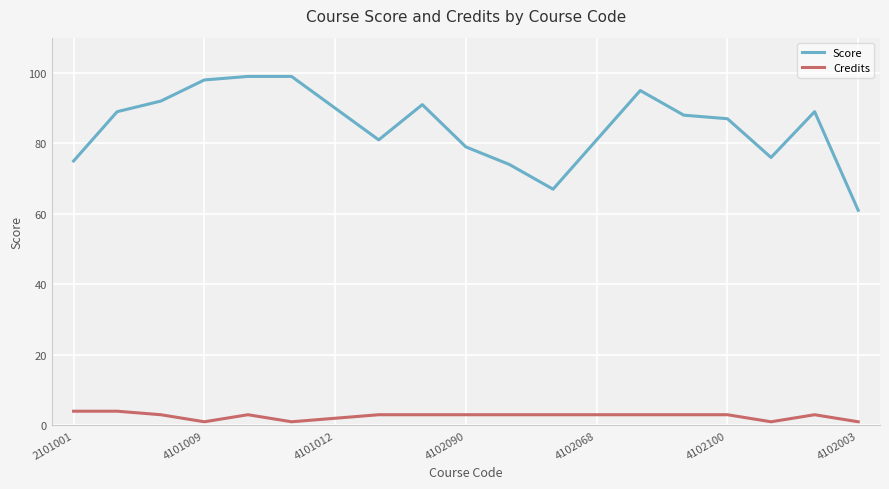

How many lines are shown in the chart?

2